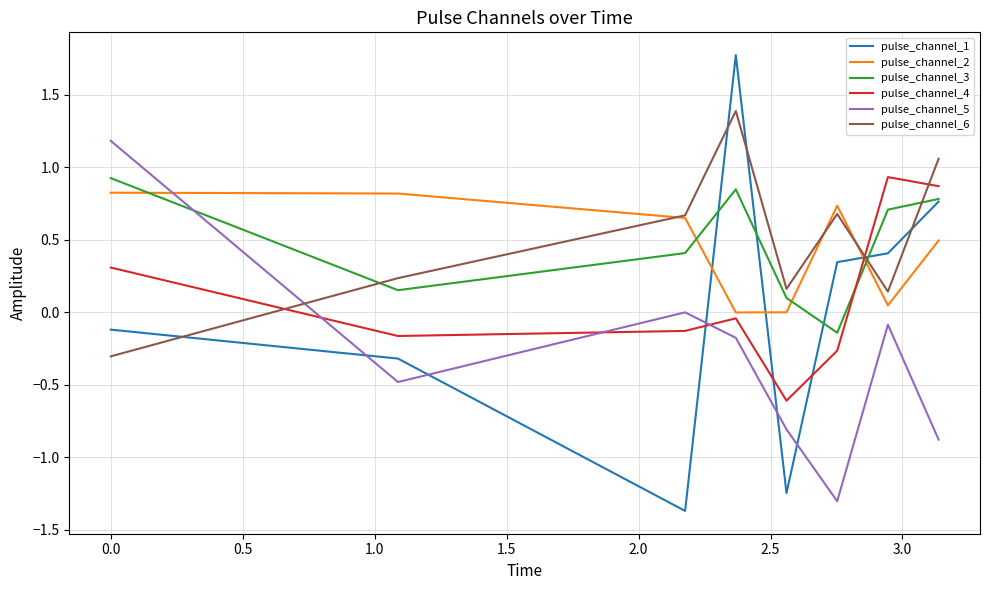

Which series has the largest range (max minus min)?

pulse_channel_1